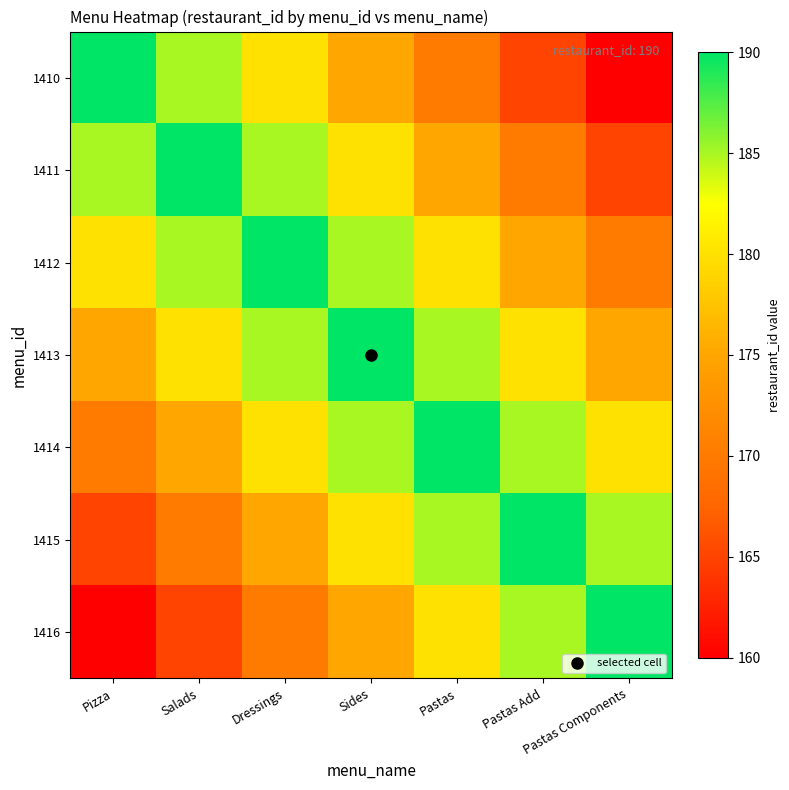

Reading left to right, transcribe all the data shown in this chart.

1410: Pizza=190	Salads=185	Dressings=180	Sides=175	Pastas=170	Pastas Add=165	Pastas Components=160
1411: Pizza=185	Salads=190	Dressings=185	Sides=180	Pastas=175	Pastas Add=170	Pastas Components=165
1412: Pizza=180	Salads=185	Dressings=190	Sides=185	Pastas=180	Pastas Add=175	Pastas Components=170
1413: Pizza=175	Salads=180	Dressings=185	Sides=190	Pastas=185	Pastas Add=180	Pastas Components=175
1414: Pizza=170	Salads=175	Dressings=180	Sides=185	Pastas=190	Pastas Add=185	Pastas Components=180
1415: Pizza=165	Salads=170	Dressings=175	Sides=180	Pastas=185	Pastas Add=190	Pastas Components=185
1416: Pizza=160	Salads=165	Dressings=170	Sides=175	Pastas=180	Pastas Add=185	Pastas Components=190